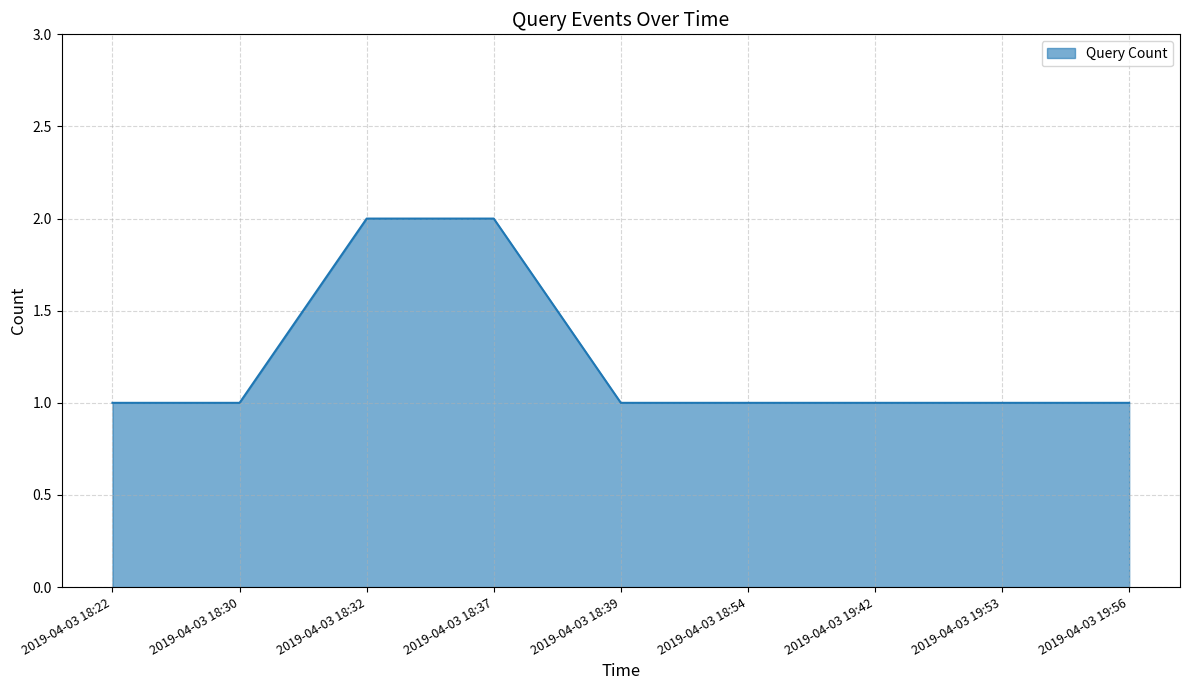

Approximately how many times larger is the value at 2019-04-03 19:53 compared to 2019-04-03 18:30?

1.0